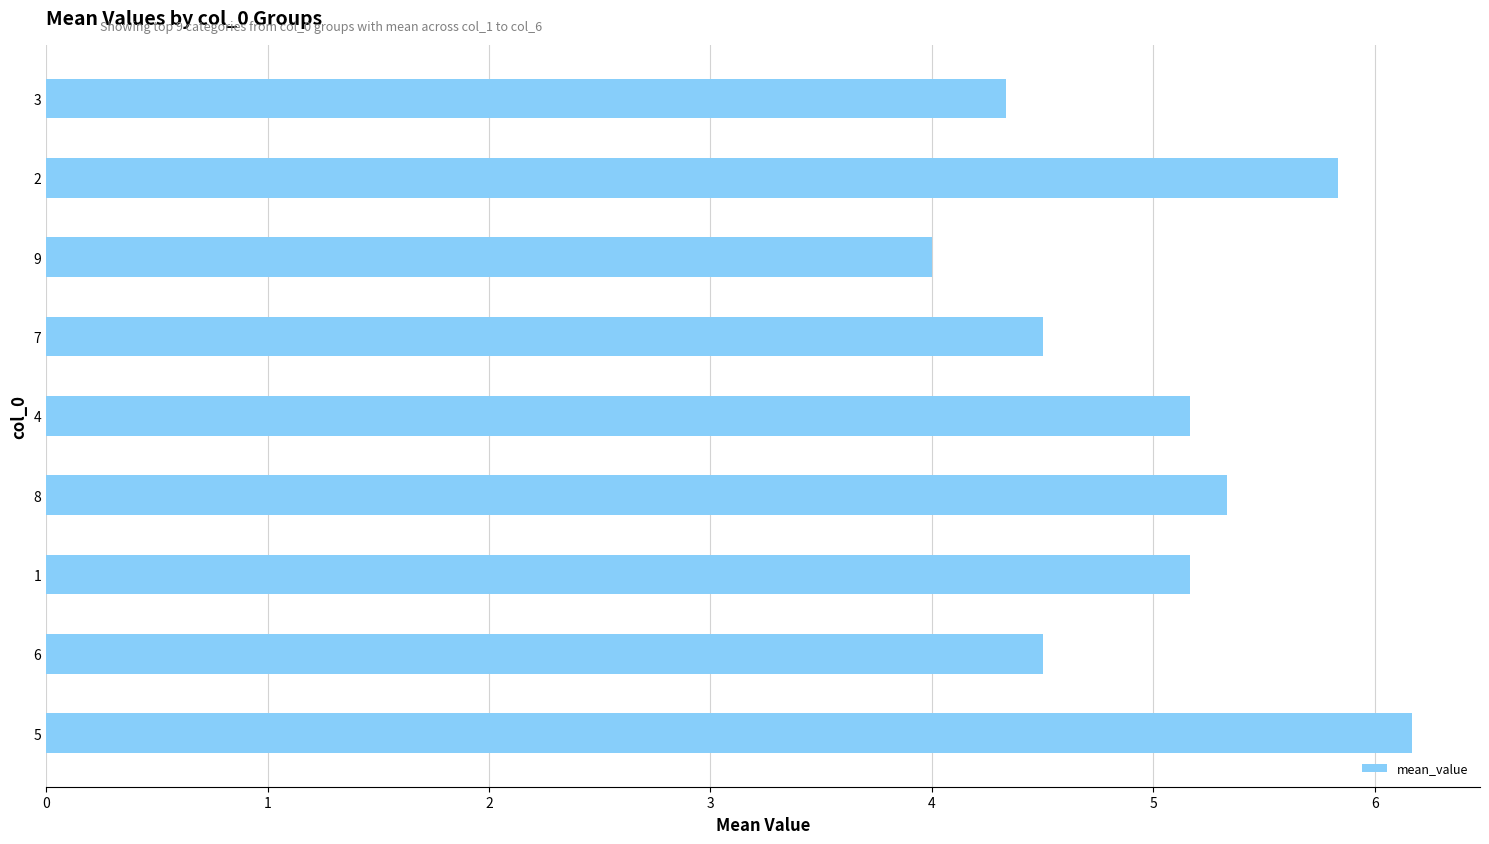

Reading bottom to top, list all the values displayed in this chart.

6.2	4.5	5.2	5.3	5.2	4.5	4.0	5.8	4.3